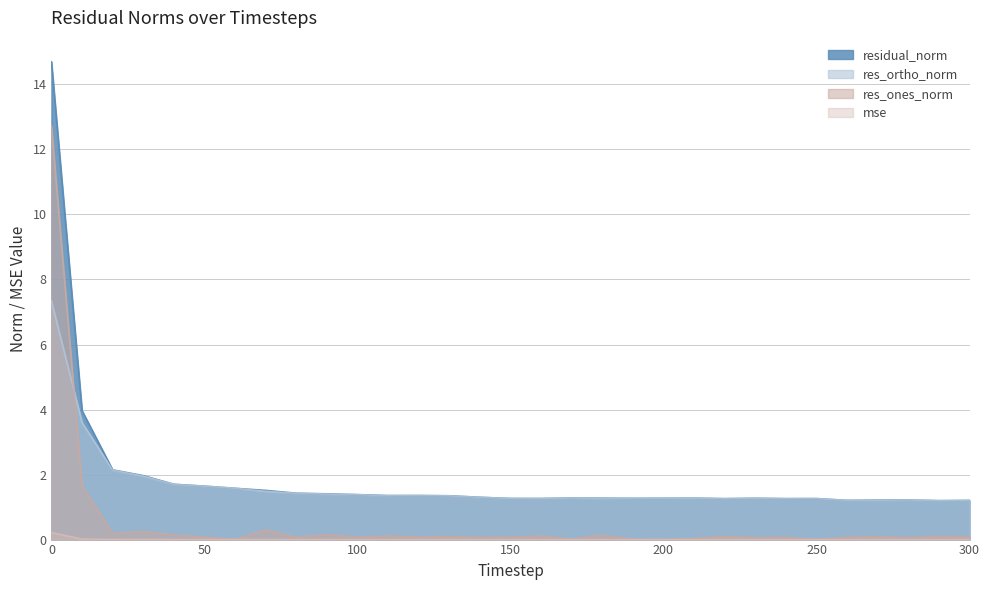

Is it true that mse equals 0.0 at 50?

True